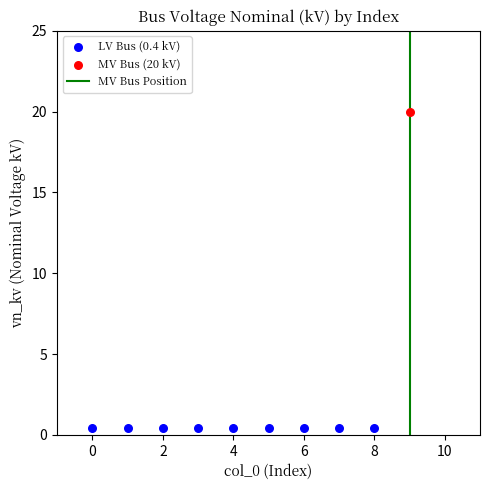

Which series contains the lowest Y value?

LV Bus (0.4 kV)